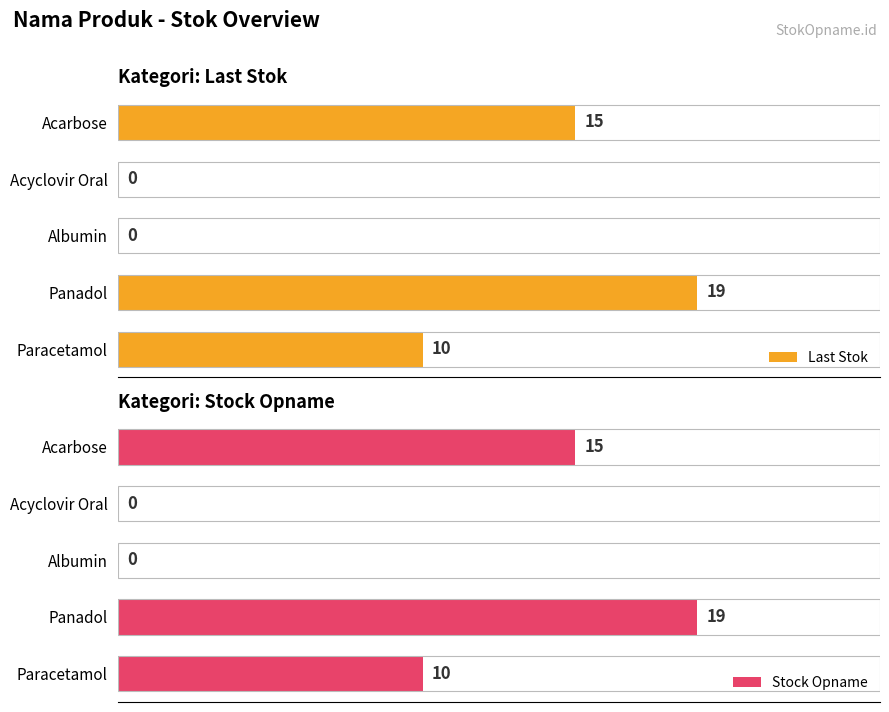

List the series in order of their peak value, lowest first.

Last Stok, Stock Opname